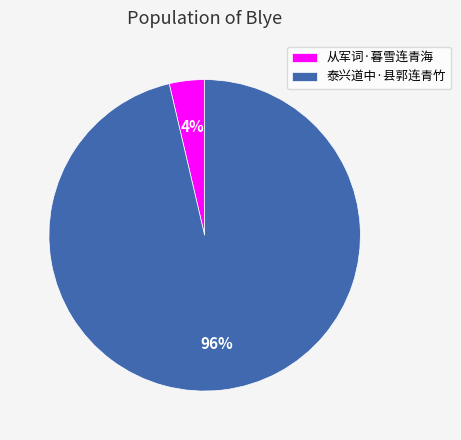

True or false: 泰兴道中·县郭连青竹 accounts for 96% of the total.

True